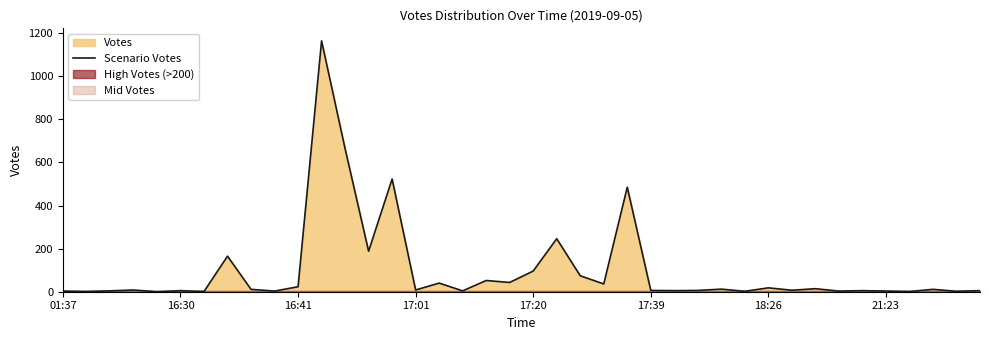

How many points are lower than both their immediate neighbors (excluding endpoints)?

15